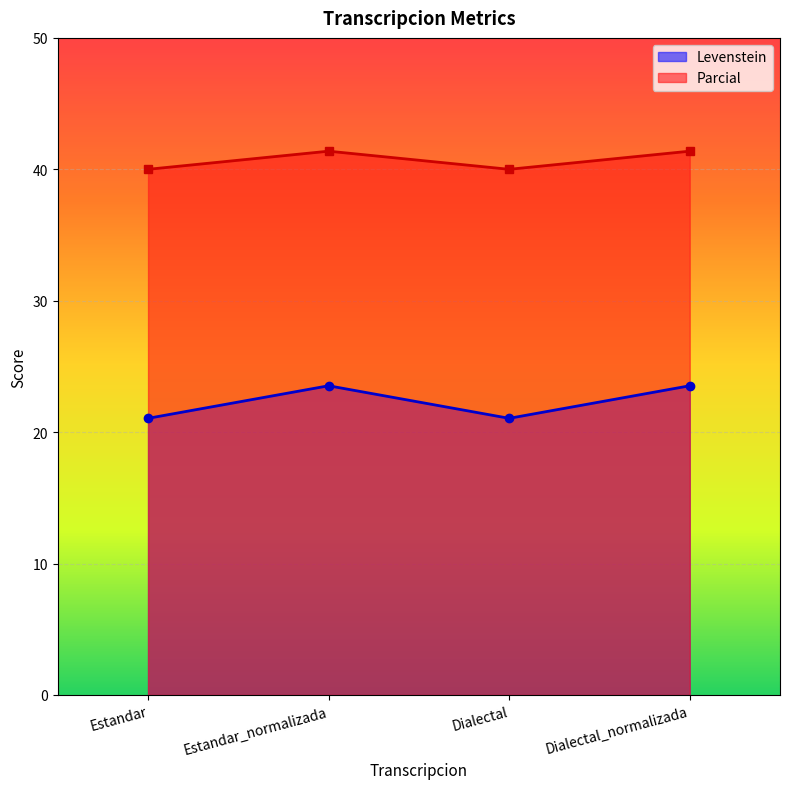

At which label does Parcial reach its minimum?

Estandar